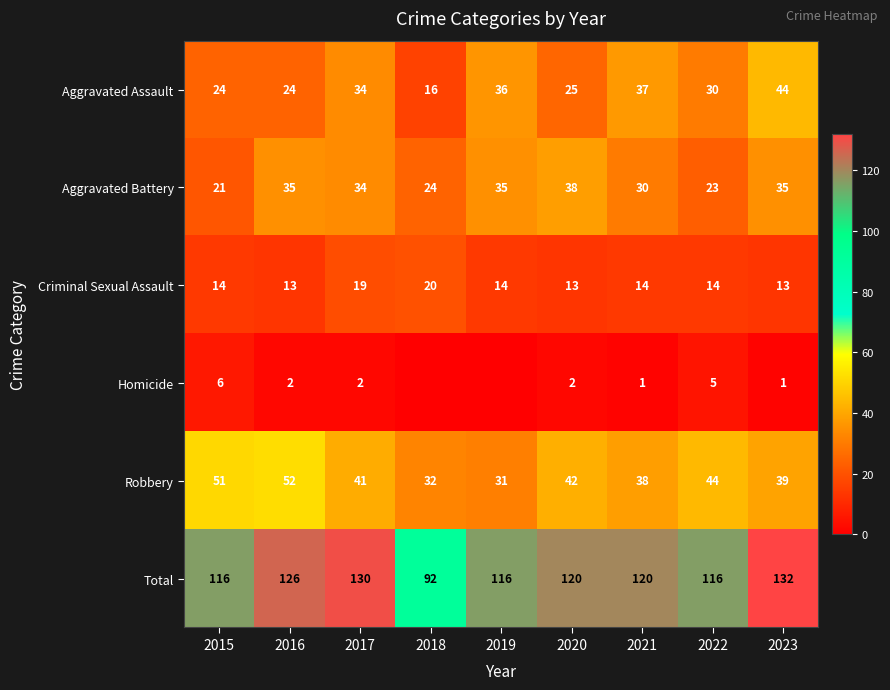

Which category has the highest value in the Aggravated Battery series?

2020